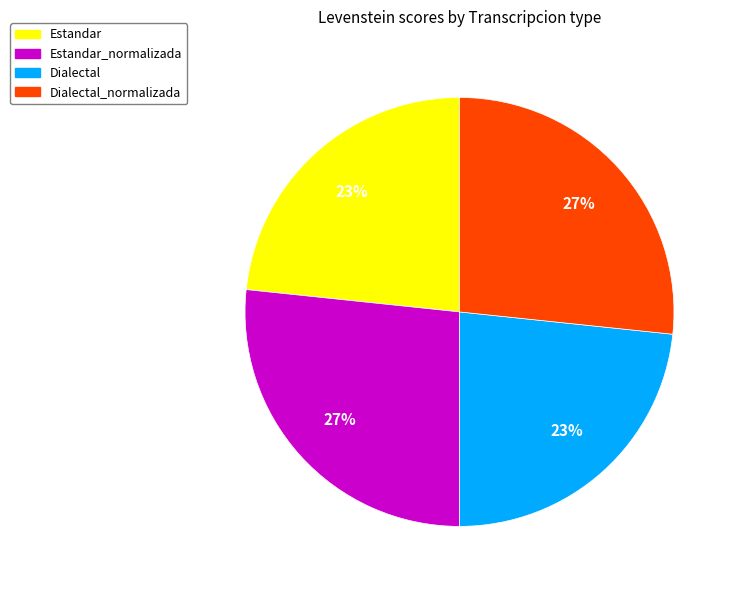

The Estandar_normalizada slice represents 15% of the pie. True or false?

False